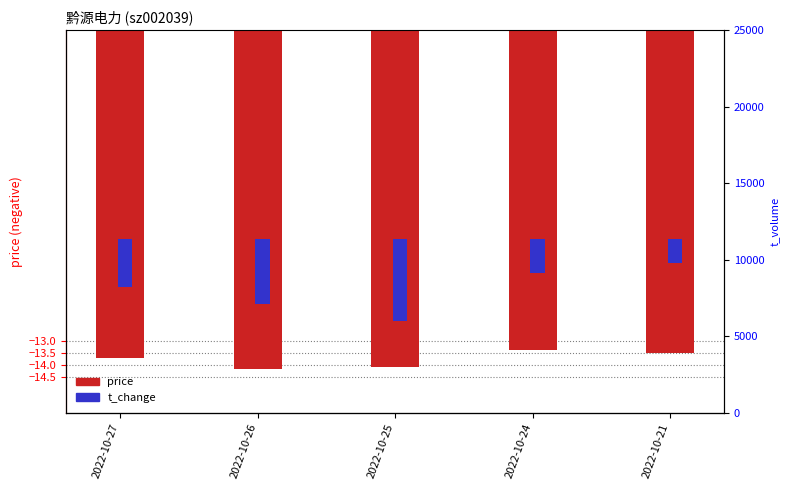

Where is price nearest to the value -13?

2022-10-24